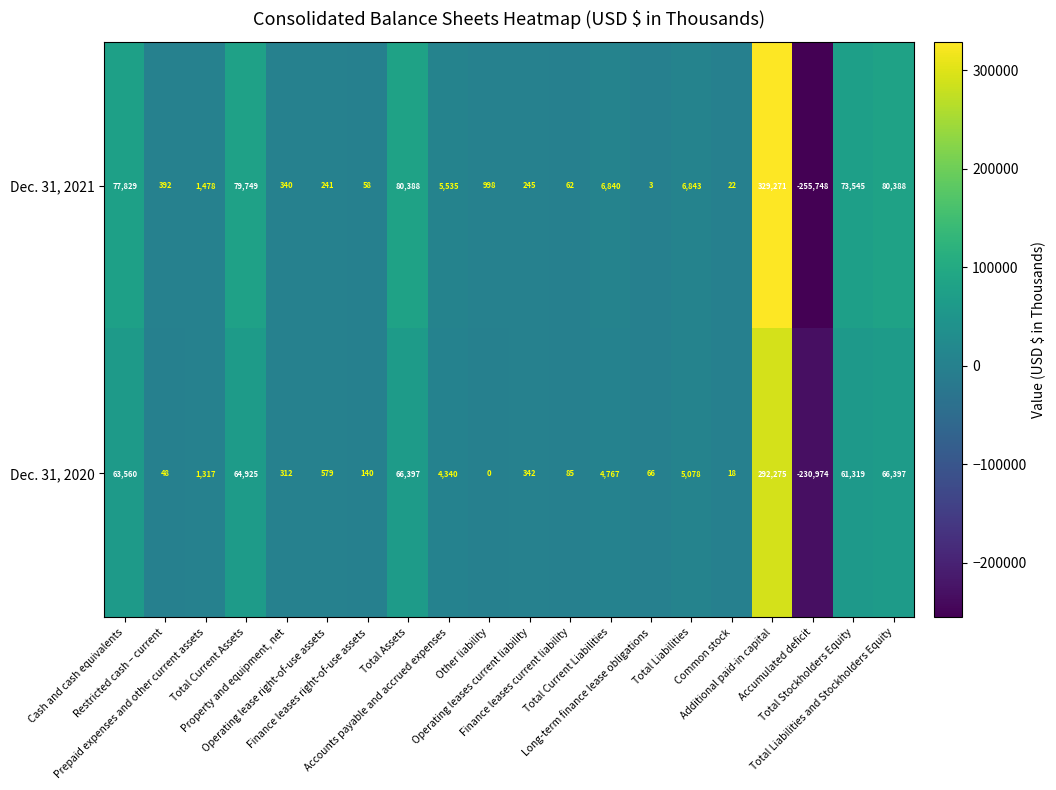

What is the sum of all Dec. 31, 2020 values?

400991